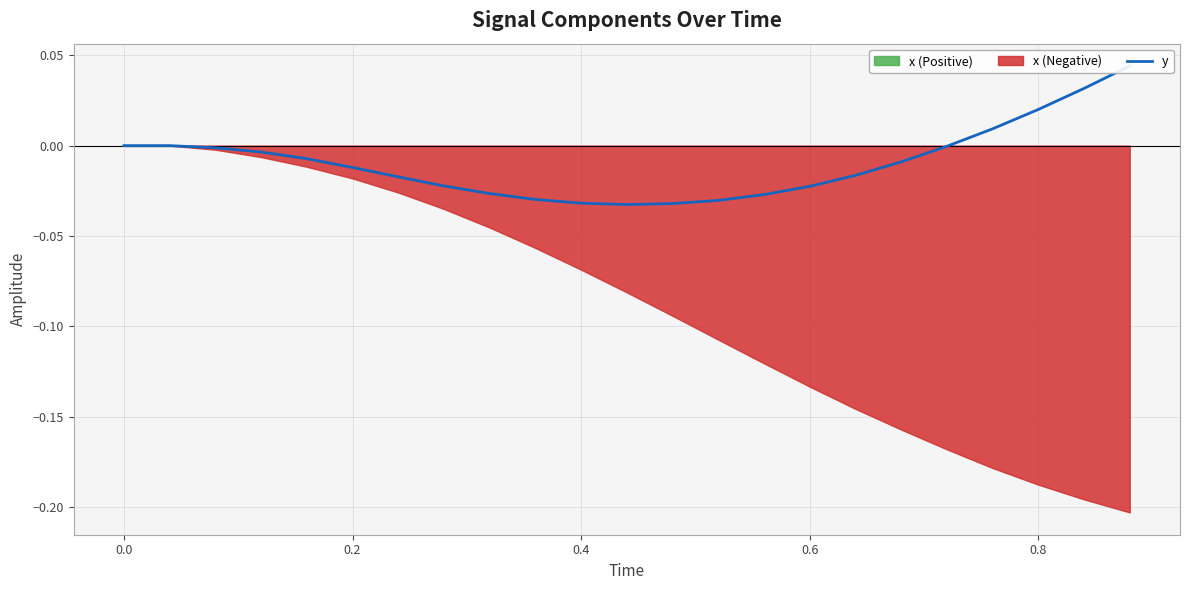

Is it true that the value at 17 is -0.0?

False